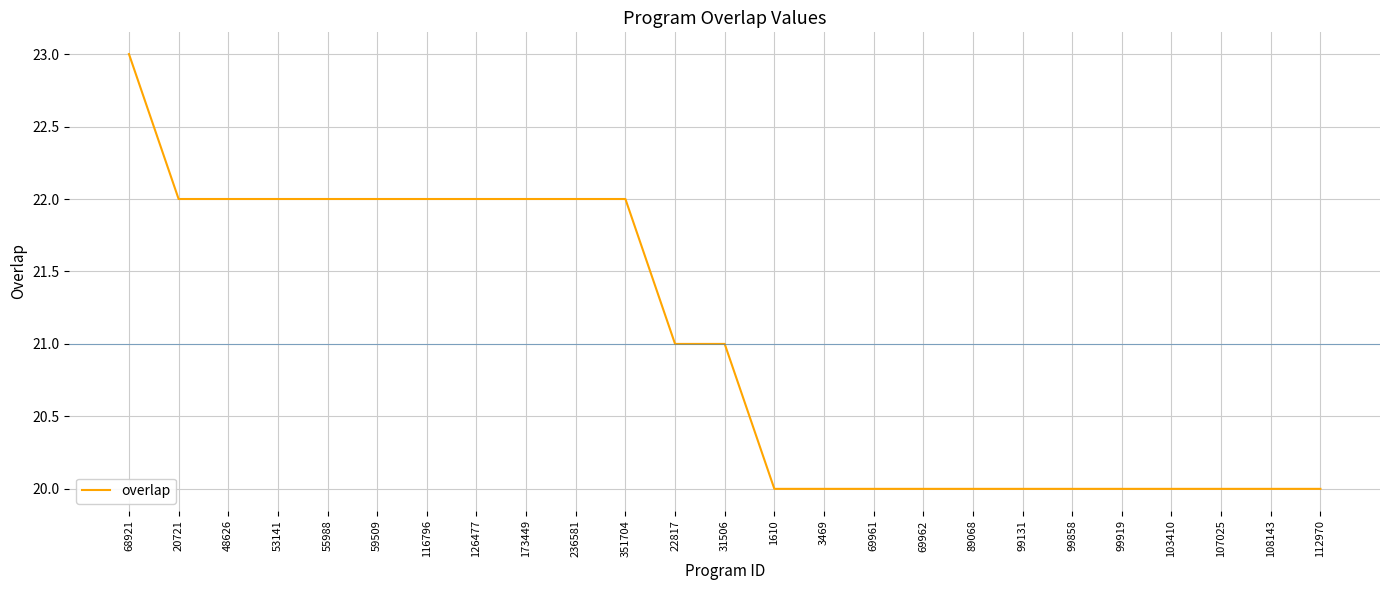

Count the number of data series in this chart.

1